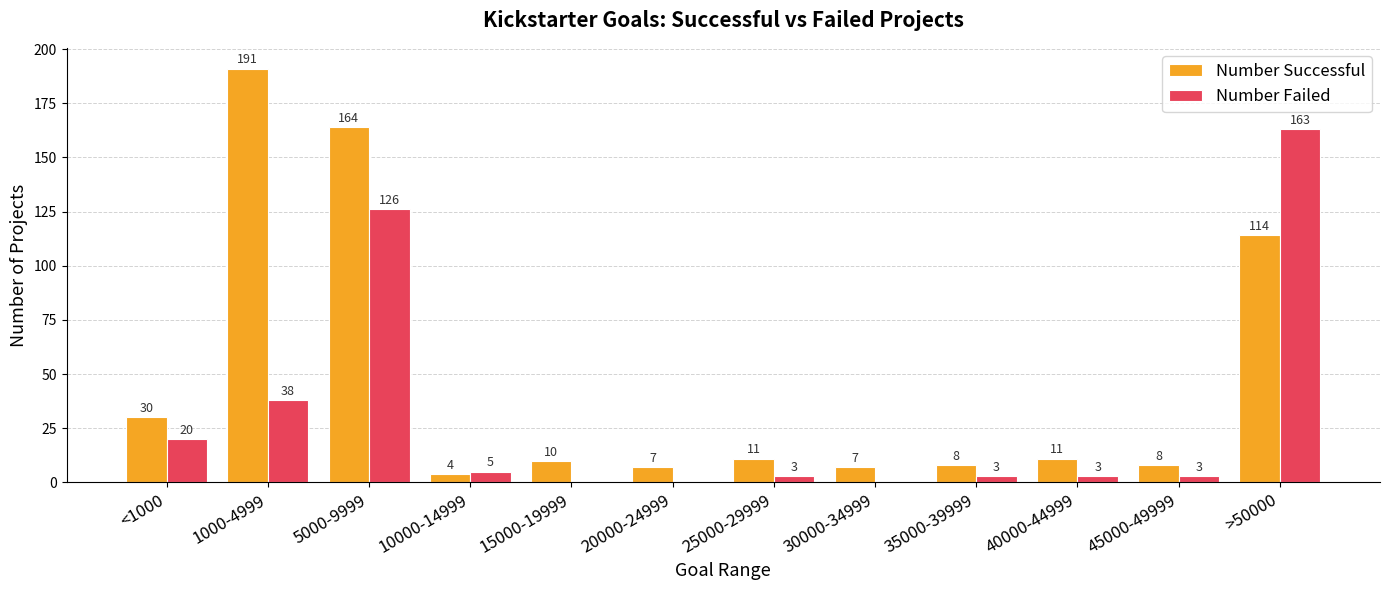

True or false: Number Successful has a value of 80 at 5000-9999.

False